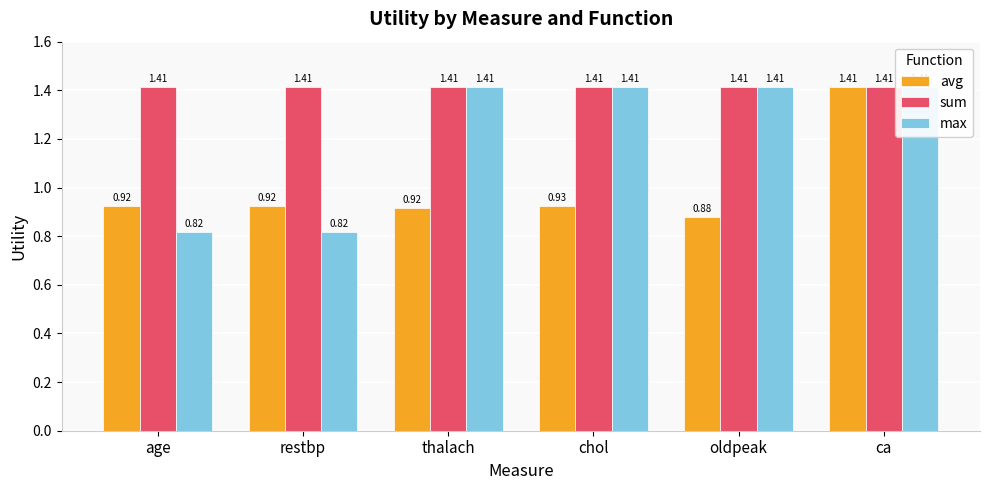

Rank the series by their maximum value, from lowest to highest.

avg, sum, max